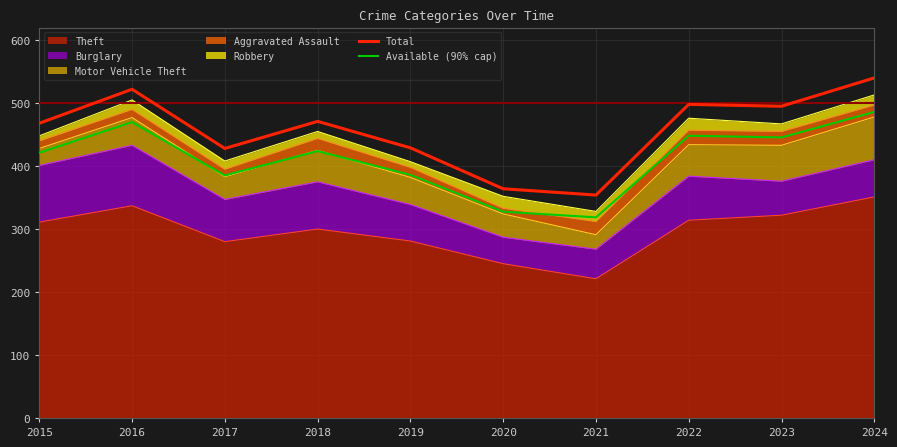

What is the difference between the Available (90% cap) values at 2015 and 2018?

2.7